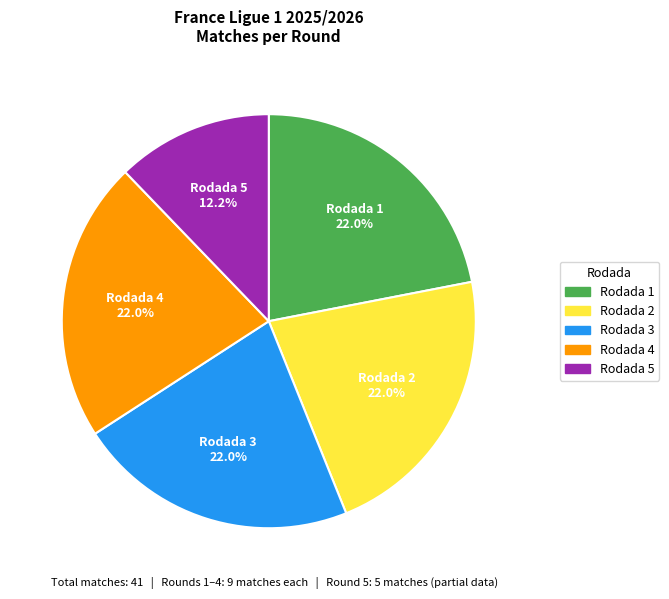

True or false: Rodada 1 accounts for 22% of the total.

True